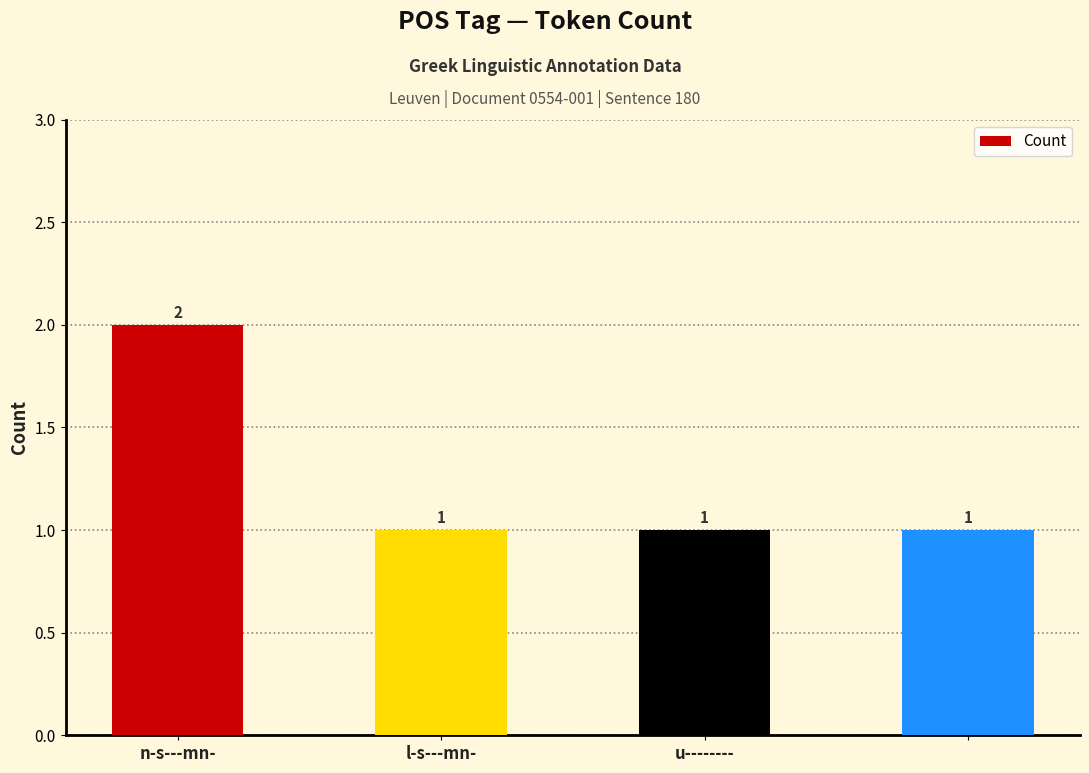

What is the value of the 3rd bar from the left?

1